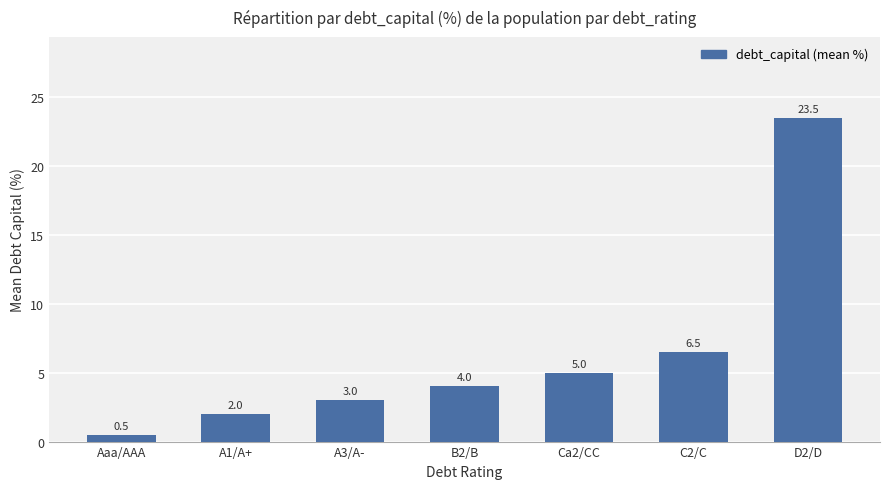

Rank the categories by value from lowest to highest.

Aaa/AAA, A1/A+, A3/A-, B2/B, Ca2/CC, C2/C, D2/D